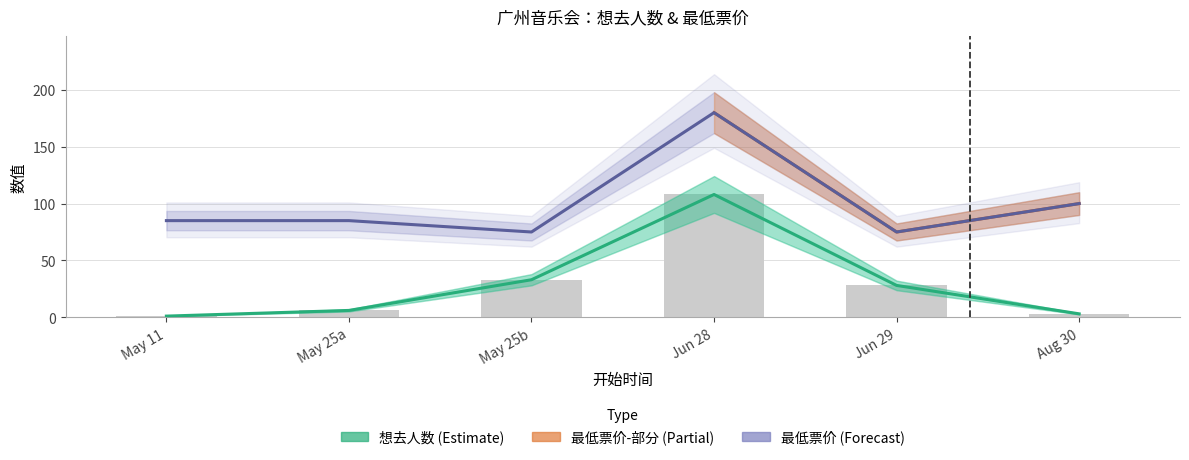

Which series has the largest total across all categories?

最低票价